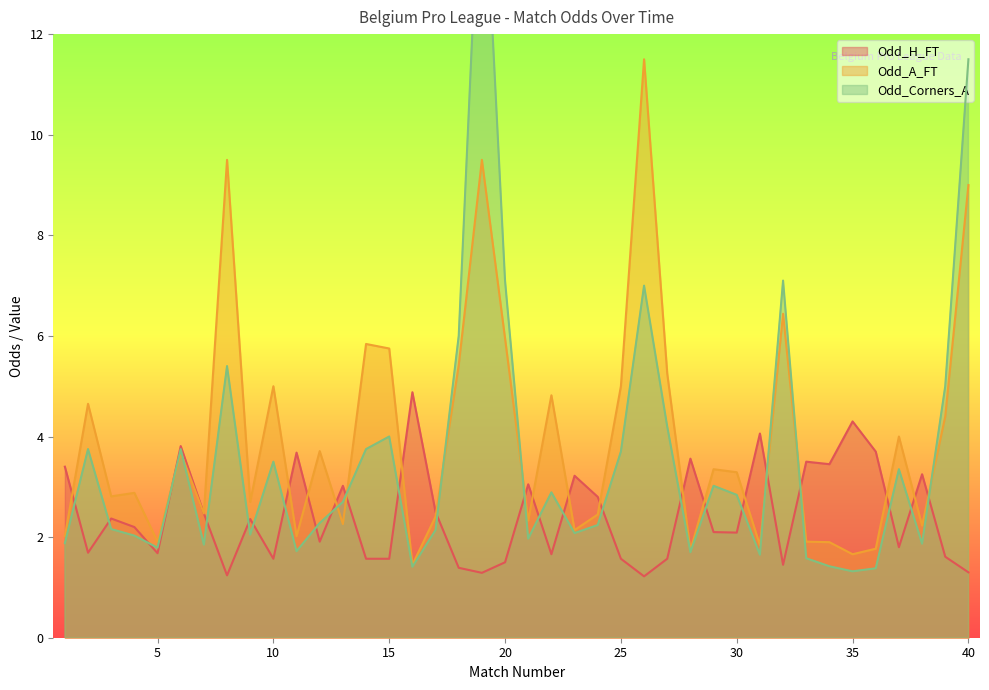

What is the total value across all series at 2?

10.1